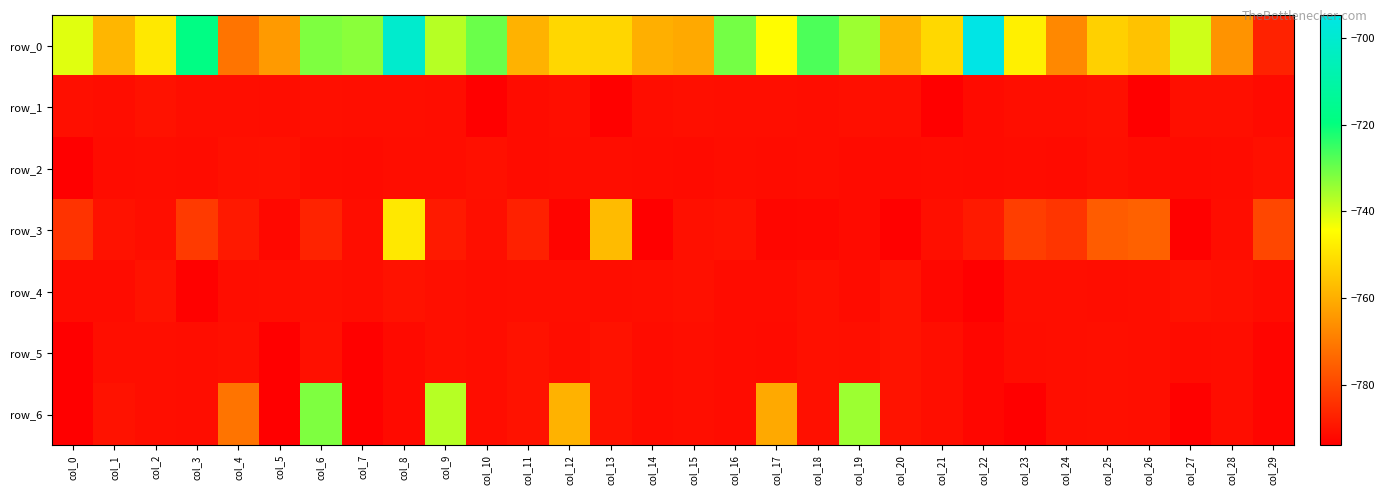

What is the minimum value shown in the chart?

-794.0